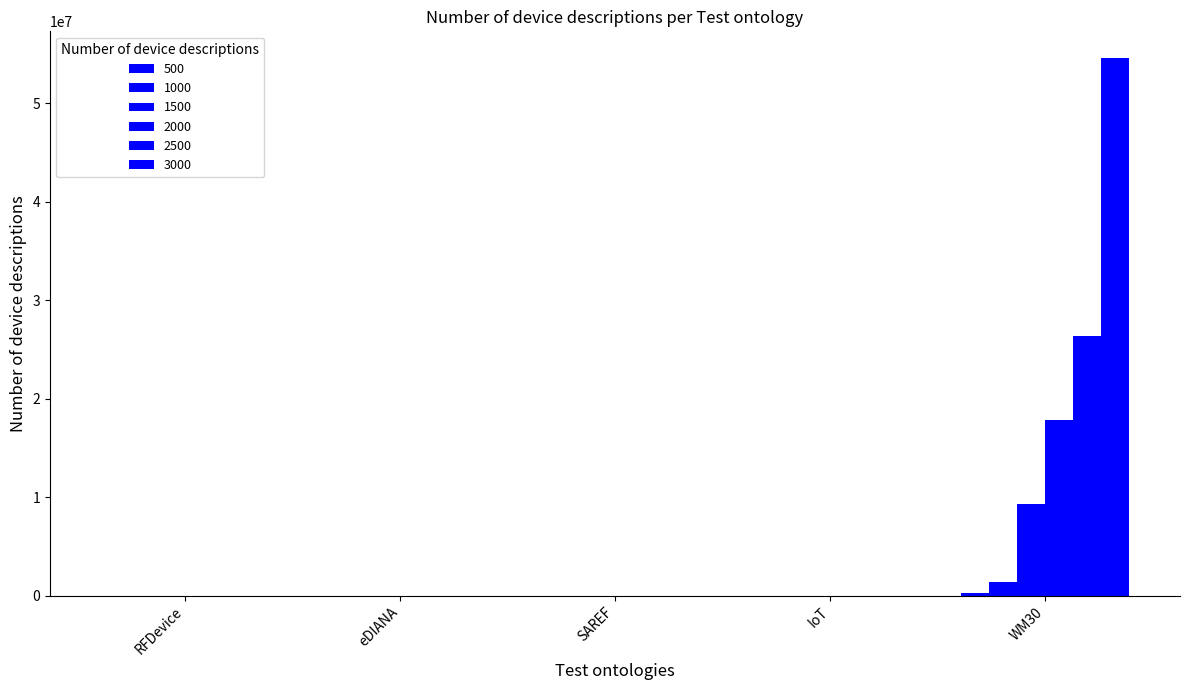

What is the sum of all 1500 values?

9311520